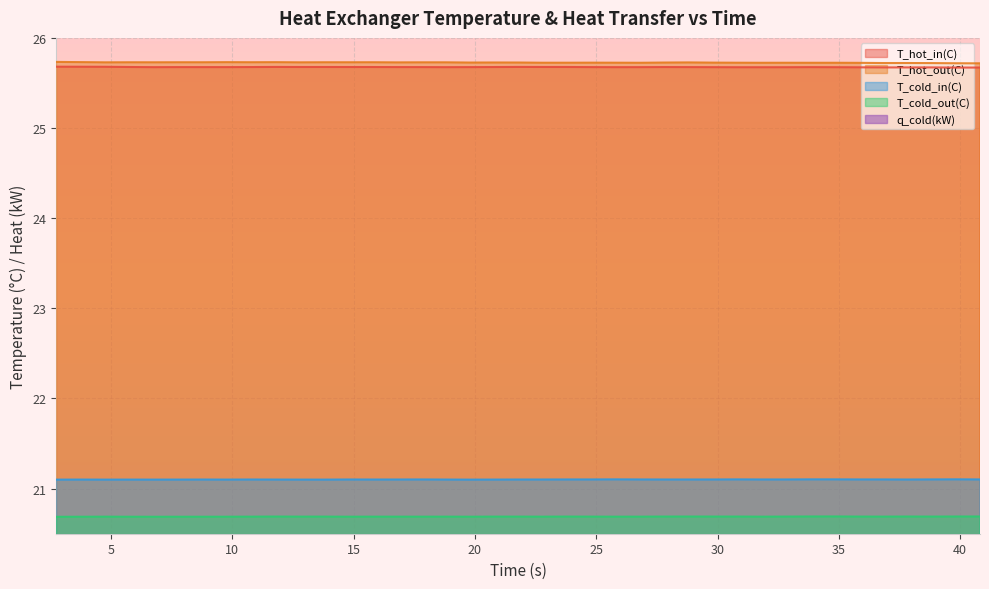

Rank the series by their maximum value, from lowest to highest.

q_cold(kW), T_cold_out(C), T_cold_in(C), T_hot_in(C), T_hot_out(C)